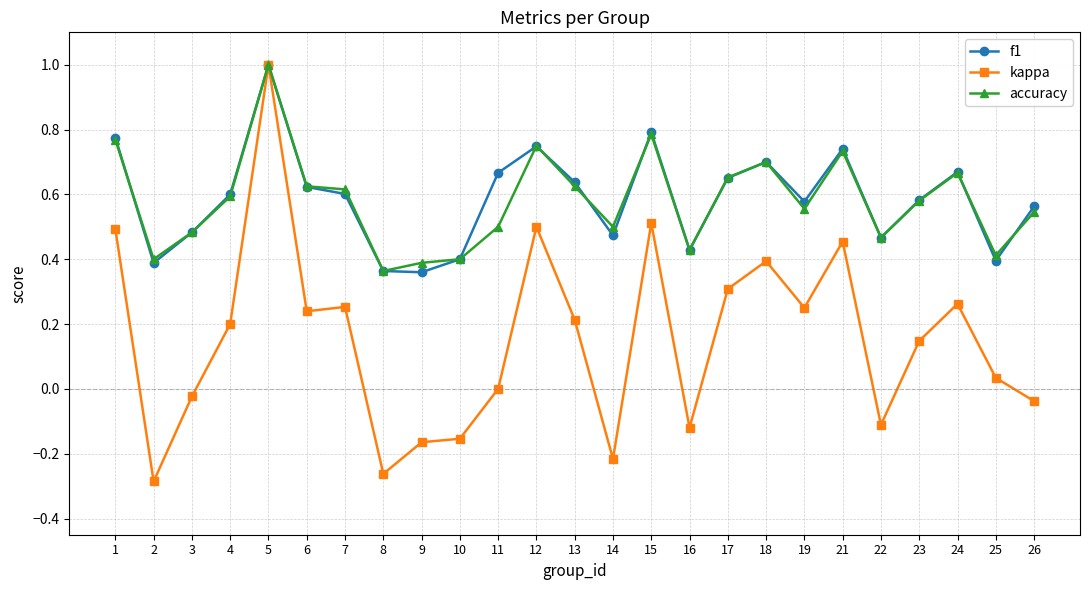

What is the highest value of the accuracy series?

1.0